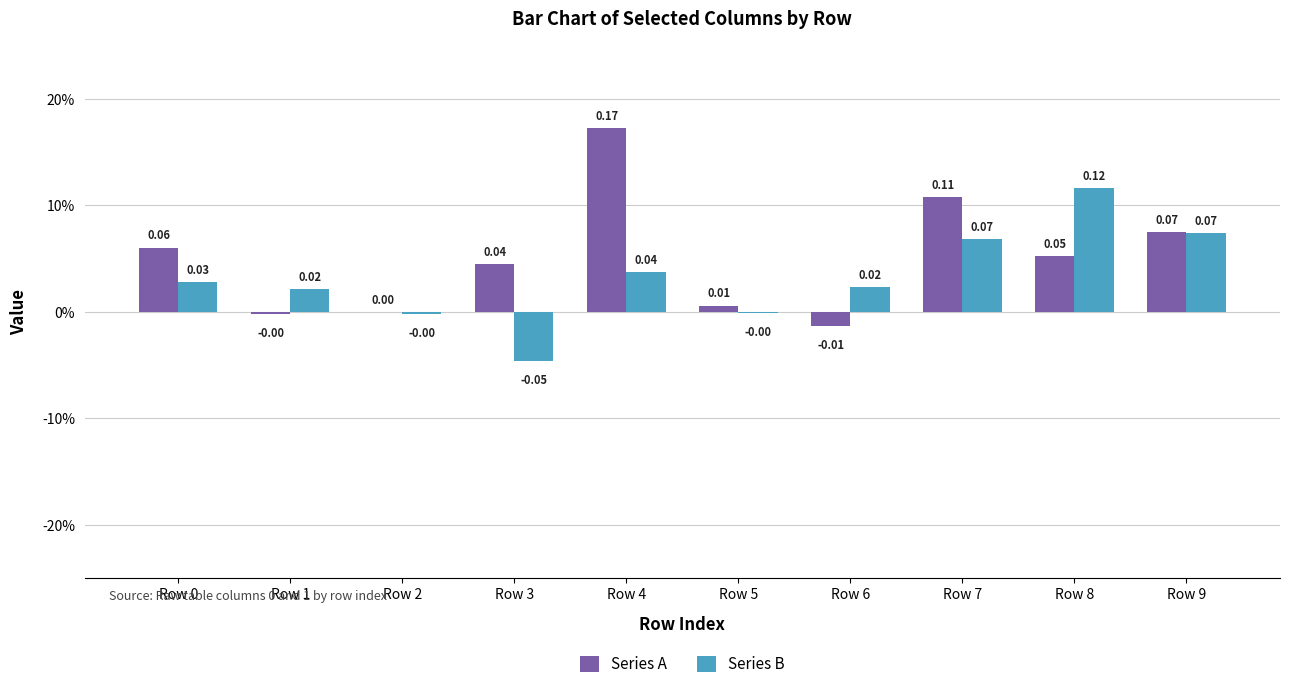

Does the chart contain stacked bars?

No